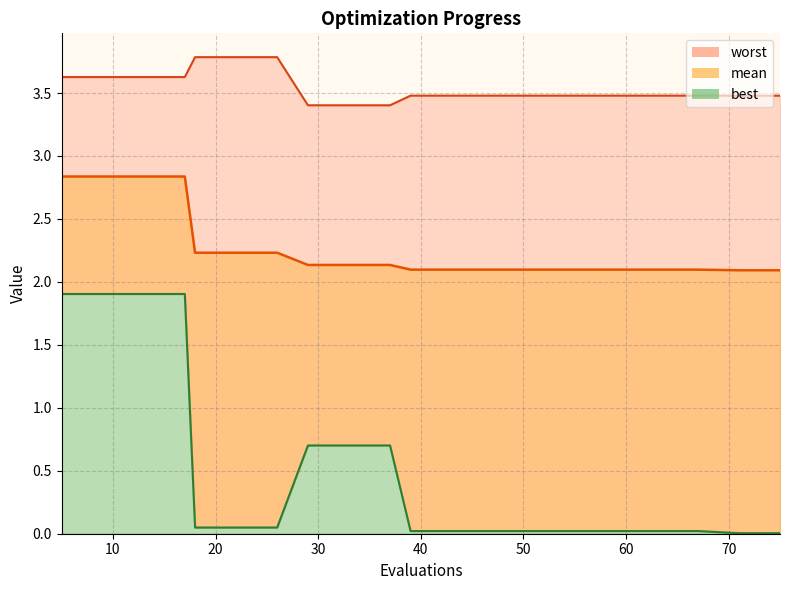

How many lines are shown in the chart?

3